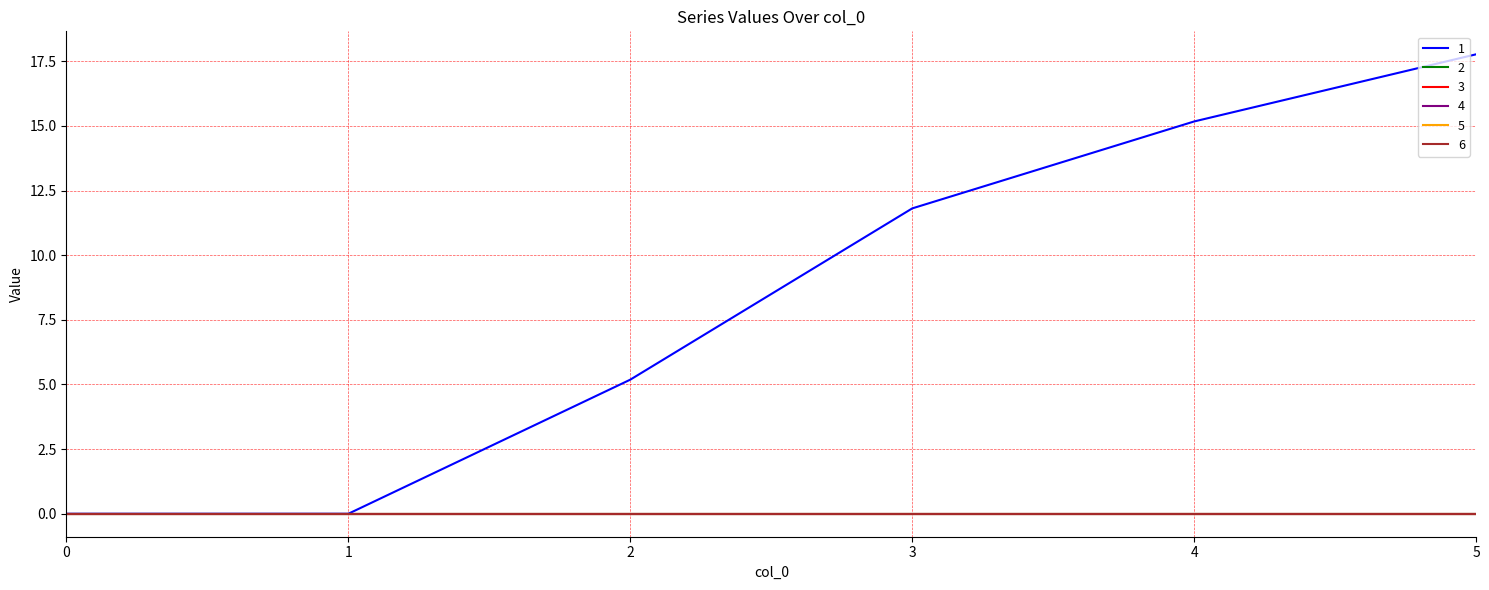

Is this an area chart (filled region under the line)?

No